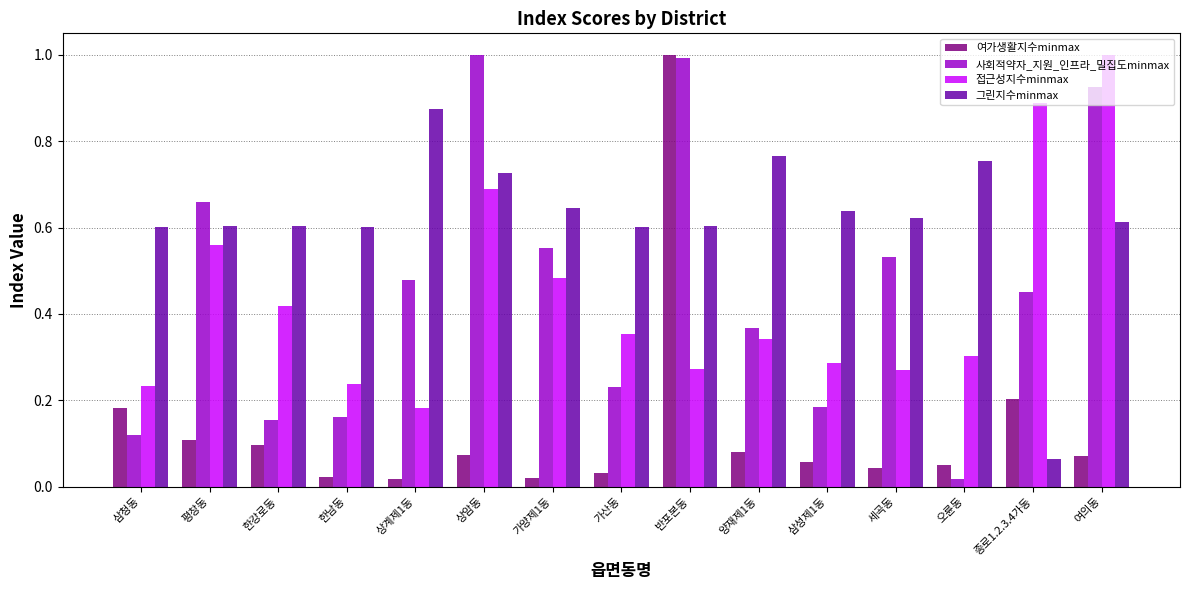

What are all the series names shown in the legend?

여가생활지수minmax, 사회적약자_지원_인프라_밀집도minmax, 접근성지수minmax, 그린지수minmax